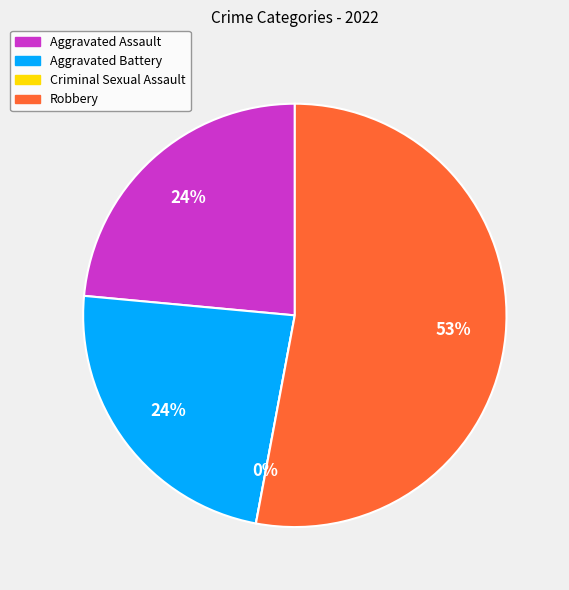

To the nearest percent, what is the combined percentage of Criminal Sexual Assault and Aggravated Battery?

24%